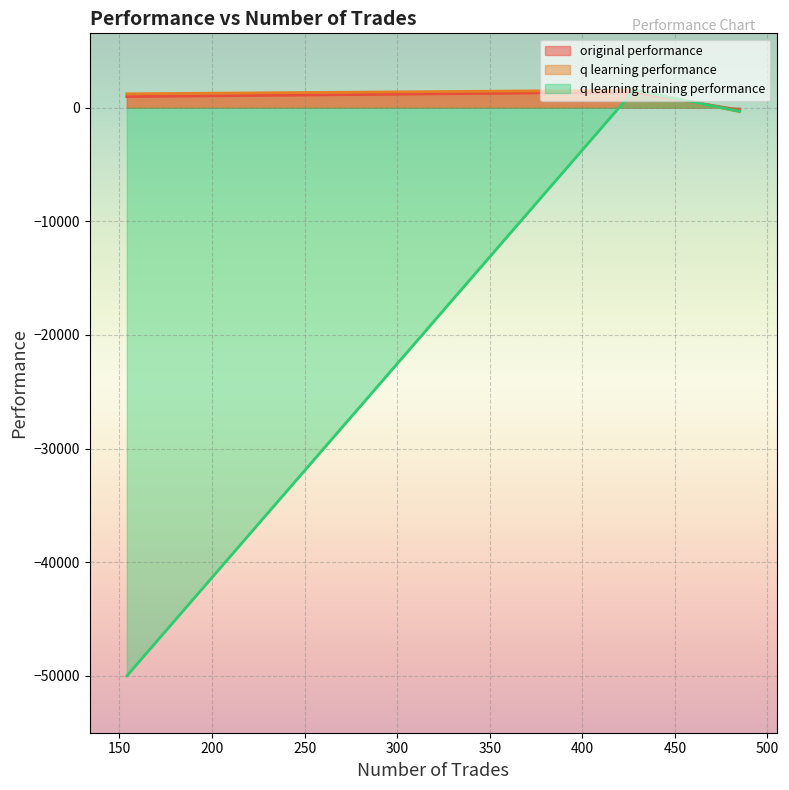

Reading left to right, transcribe all the data shown in this chart.

original performance: 428=1368.7	485=-214.4	154=974.7
q learning performance: 428=1538.8	485=-346.9	154=1216.5
q learning training performance: 428=1538.8	485=-326.9	154=-50000.0